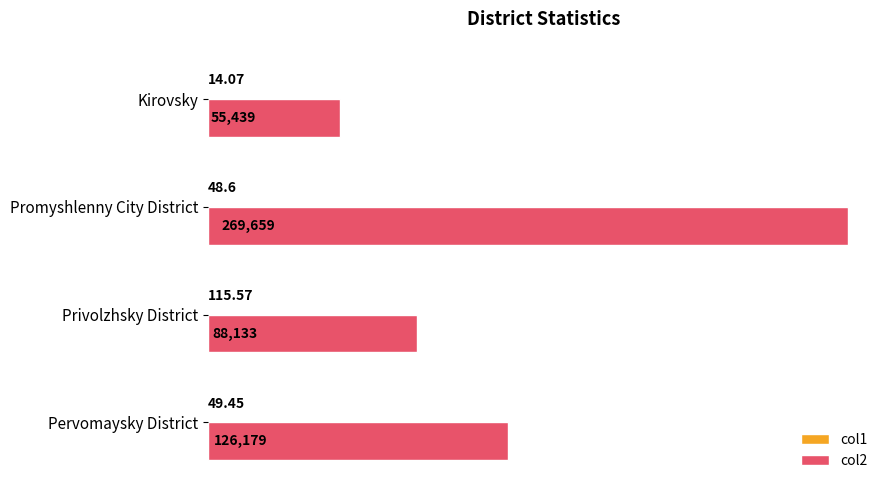

At which label does col2 reach its peak?

Promyshlenny City District